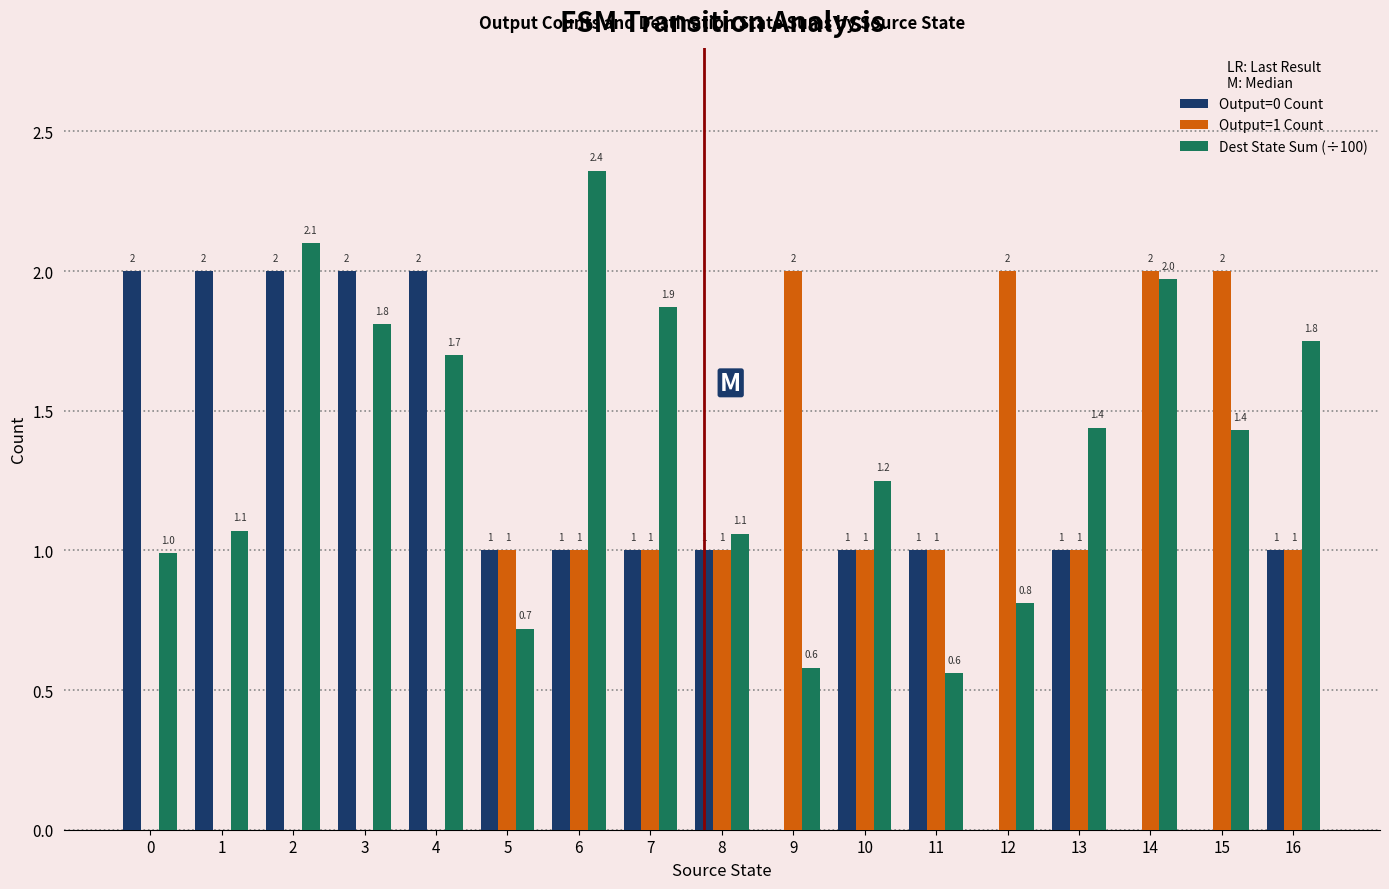

What is the total value across all series at 15?

3.4